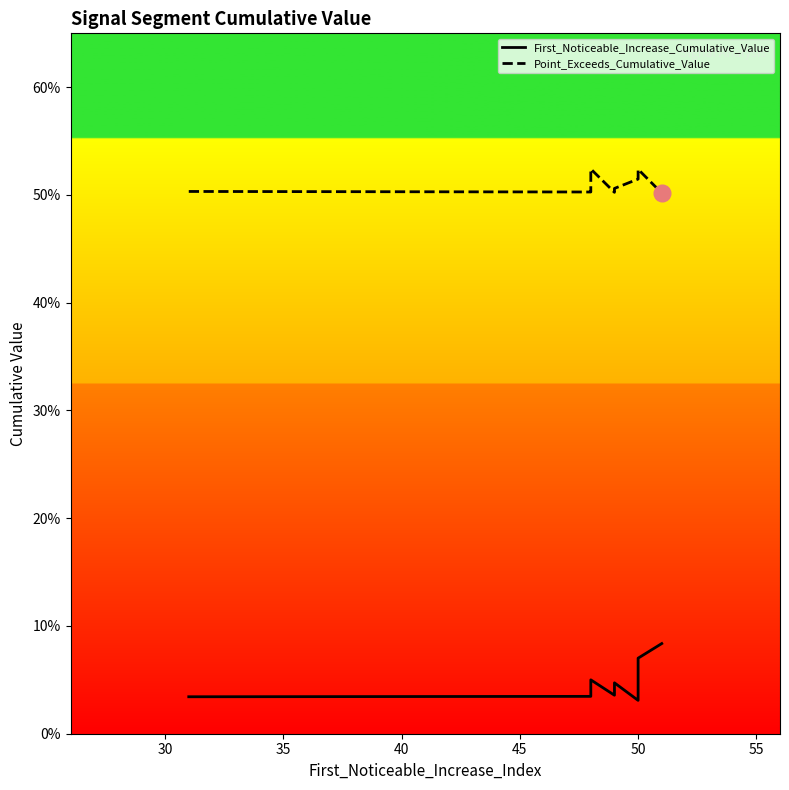

What value does the Point_Exceeds_Cumulative_Value series have at 50?

0.5